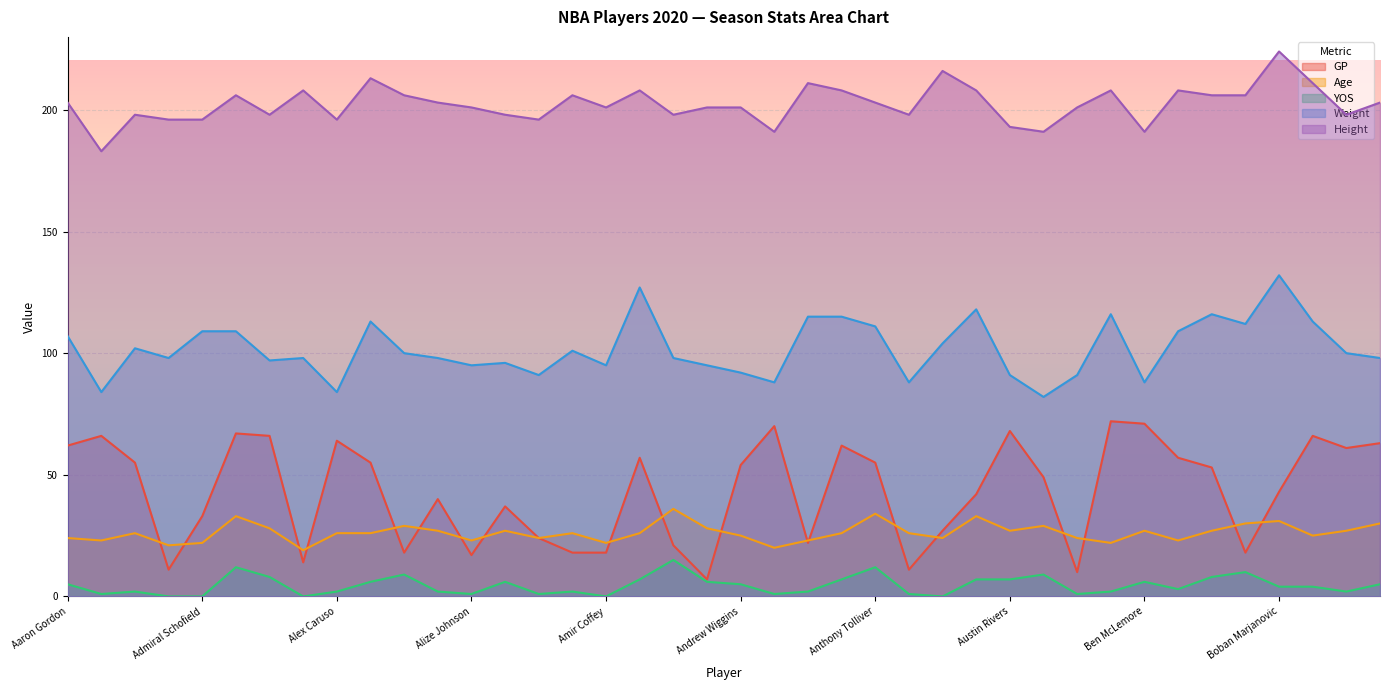

The value of Weight at Adam Mokoka is 174. True or false?

False